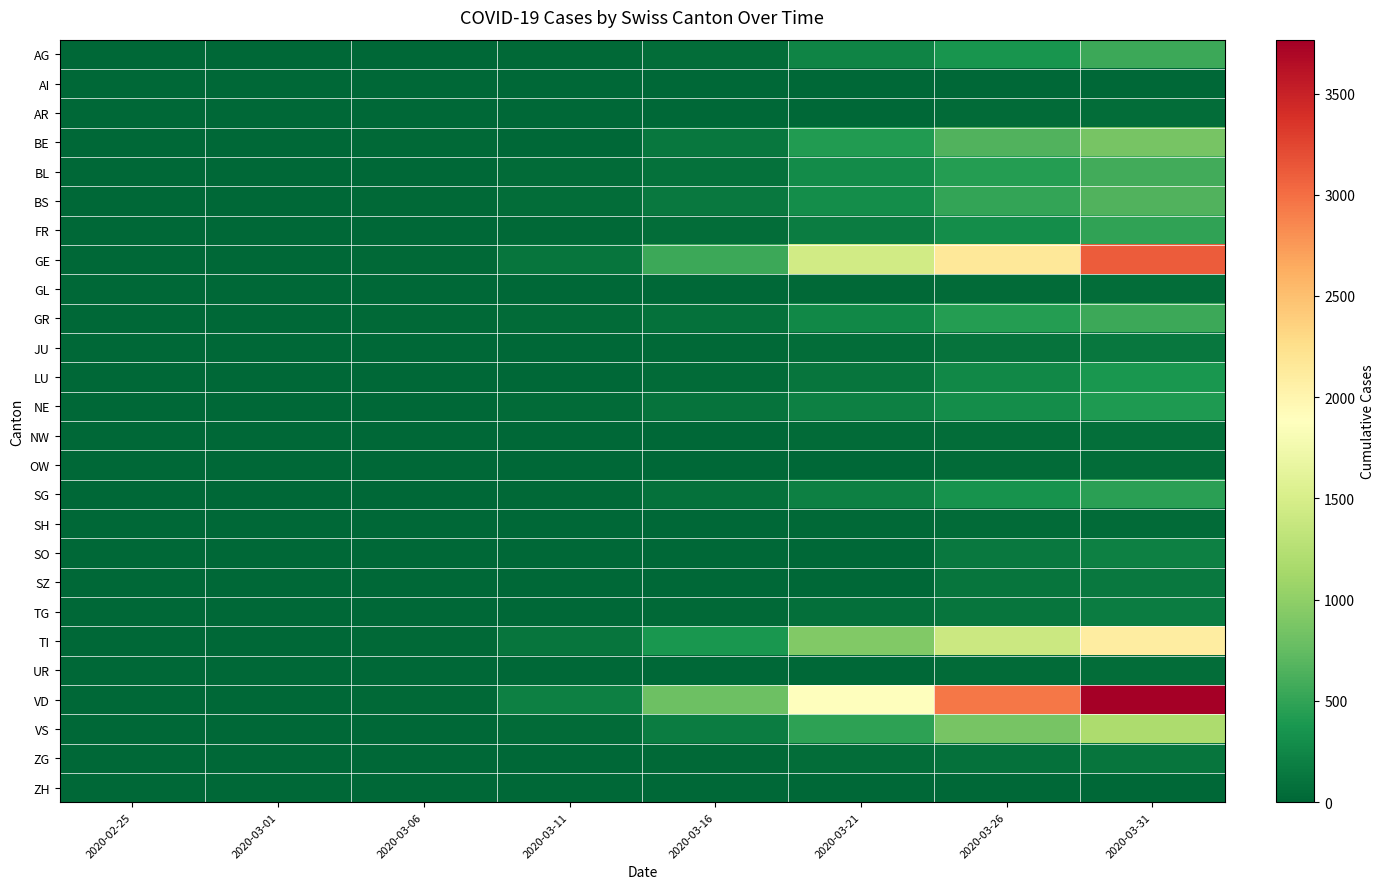

Which category has the lowest value across all series?

2020-02-25